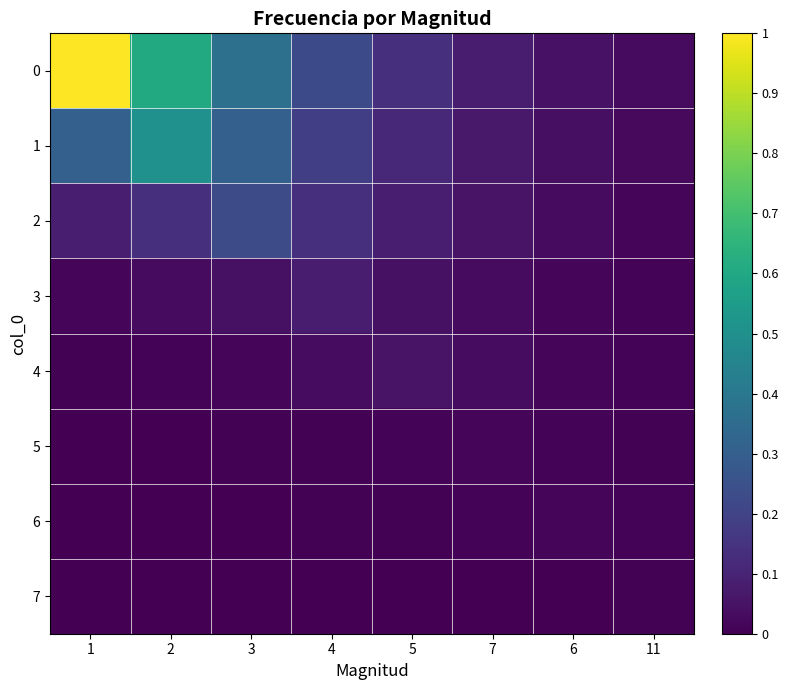

What is the total value across all series at 5?

0.5